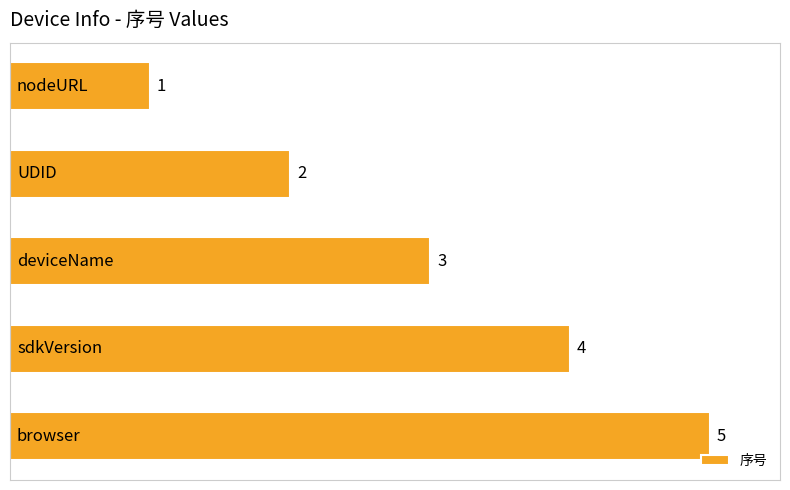

What is the value of the 2nd bar from the top?

2